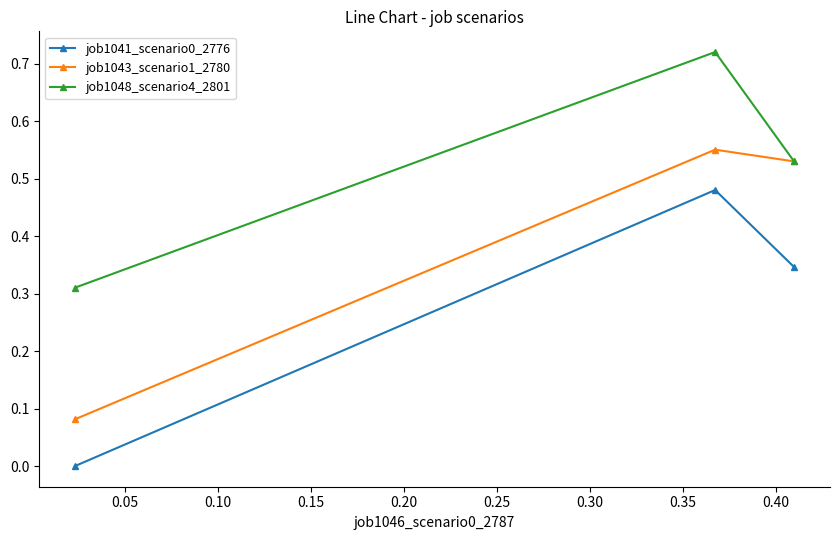

Rank the series by their average value, from highest to lowest.

job1048_scenario4_2801, job1043_scenario1_2780, job1041_scenario0_2776